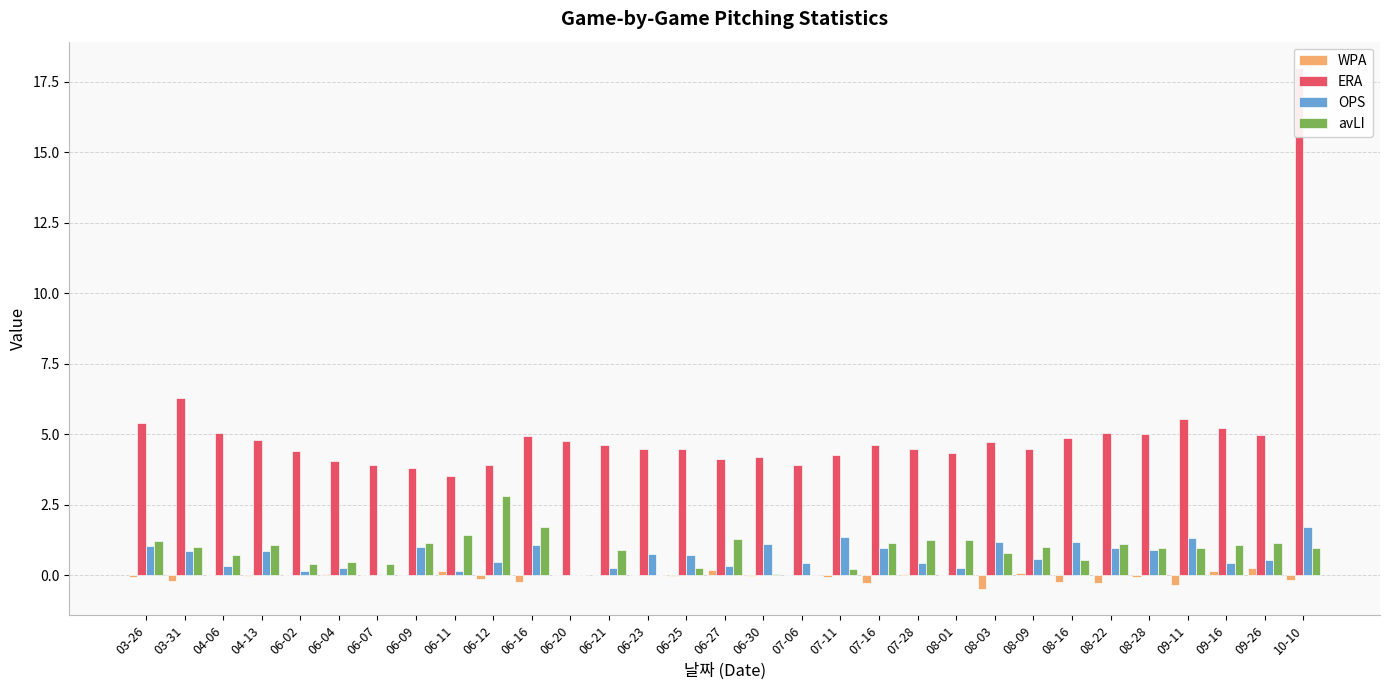

What is the label of the 31st bar from the right?

03-26